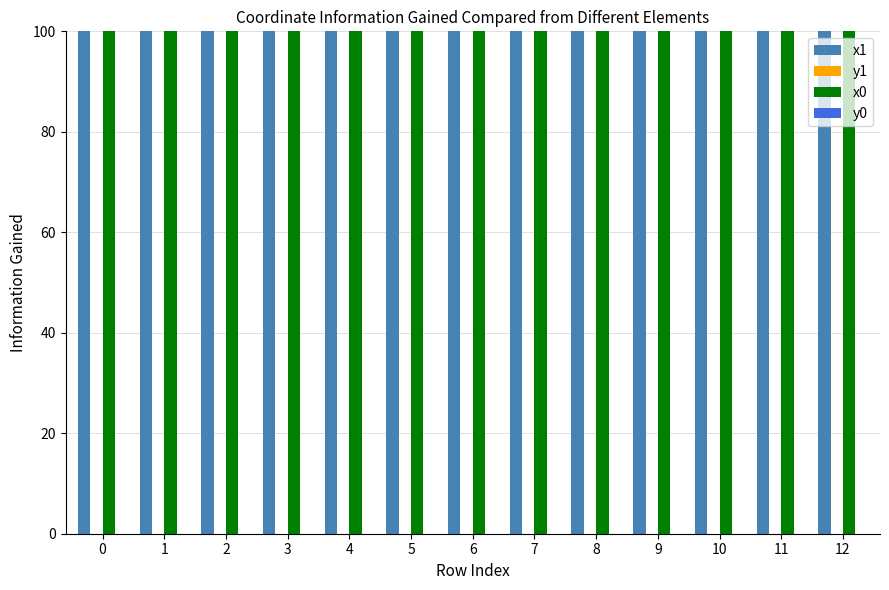

True or false: x0 has a value of 178.3 at 11.

False